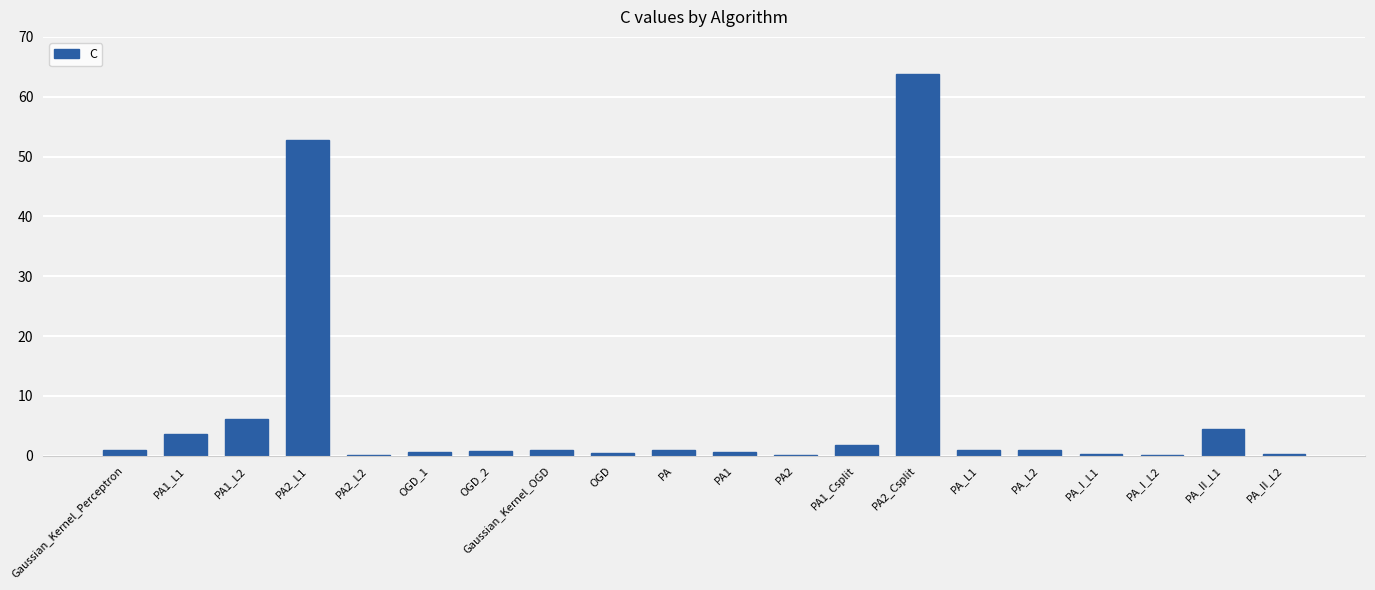

The value at PA2_Csplit is 63.9. True or false?

True